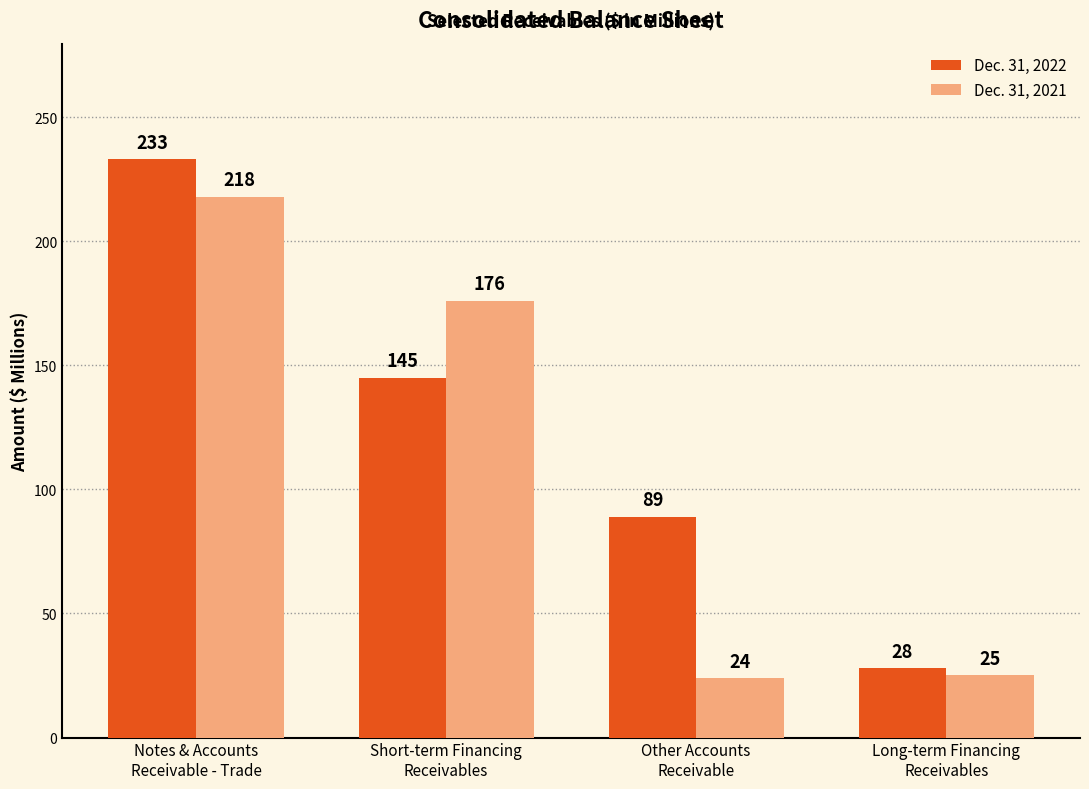

List the labels in order of Dec. 31, 2021 value, smallest first.

Other Accounts
Receivable, Long-term Financing
Receivables, Short-term Financing
Receivables, Notes & Accounts
Receivable - Trade